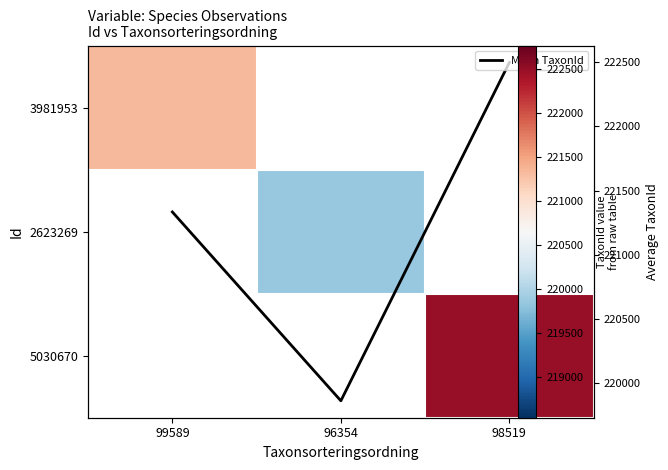

Is the value of 2623269 at 96354 greater than the value of 5030670 at 96354?

No